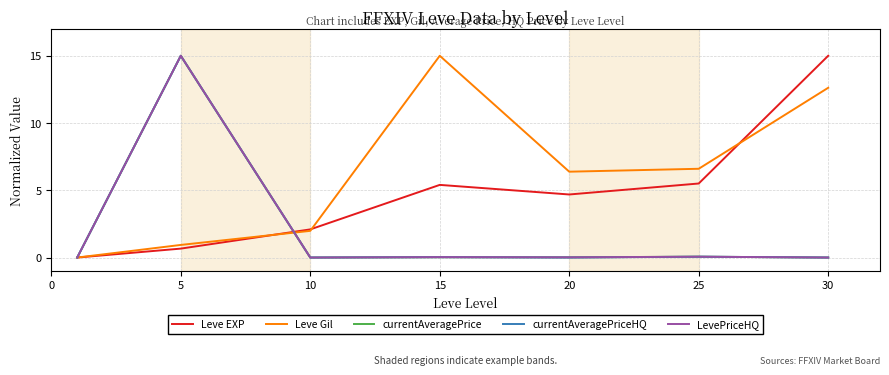

What is the greatest value displayed?

15.0